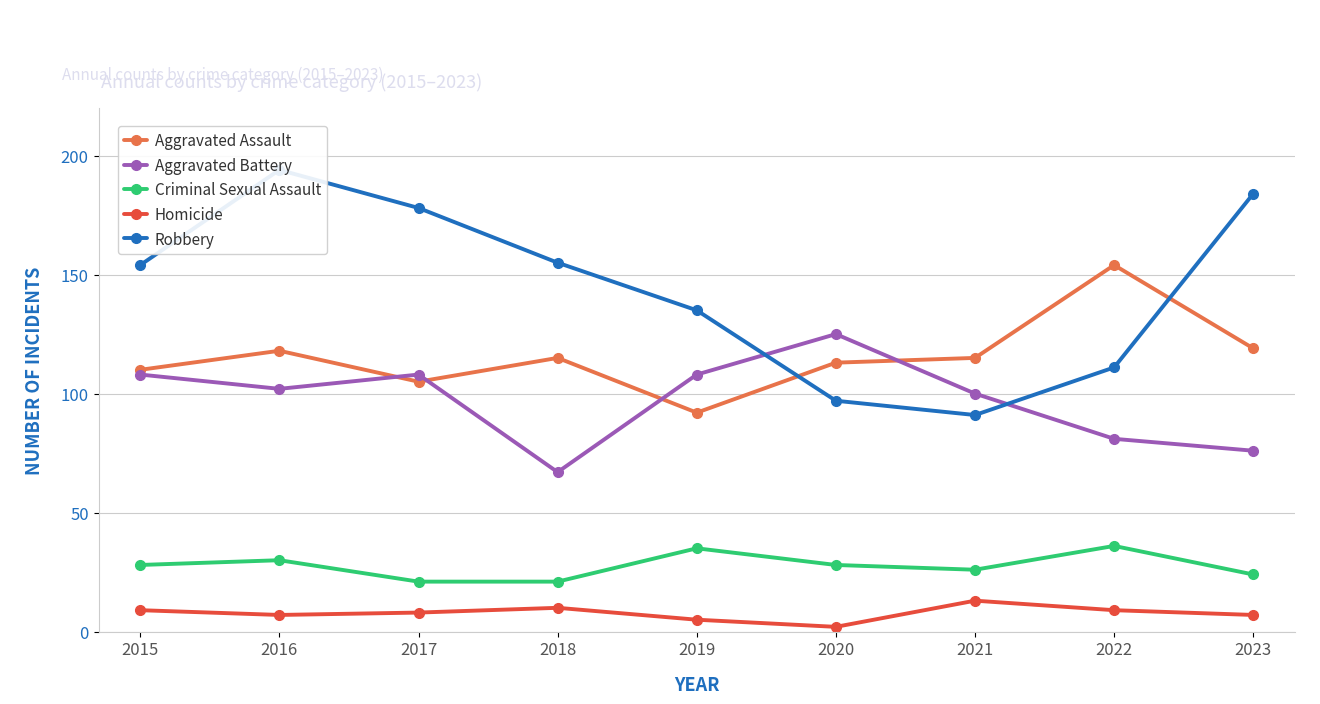

What is the average value of the Criminal Sexual Assault series?

28